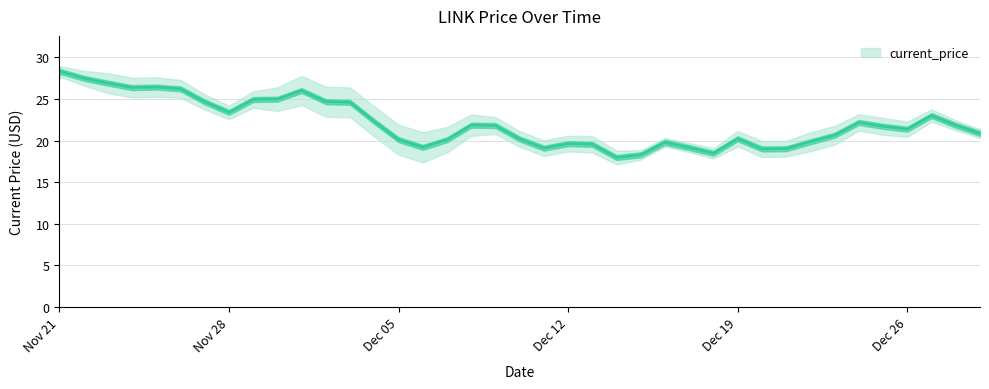

Count the number of values greater than 21.

22